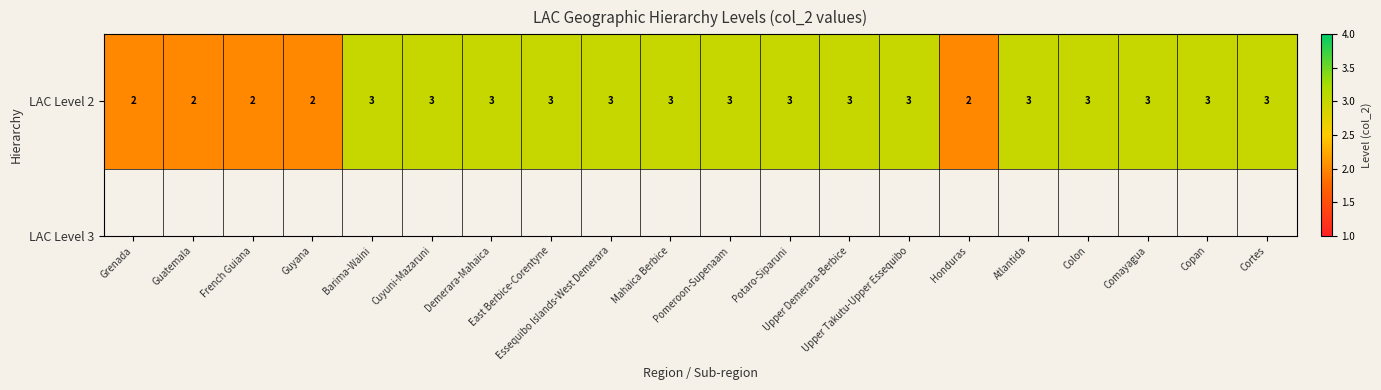

What is the smallest value displayed?

2